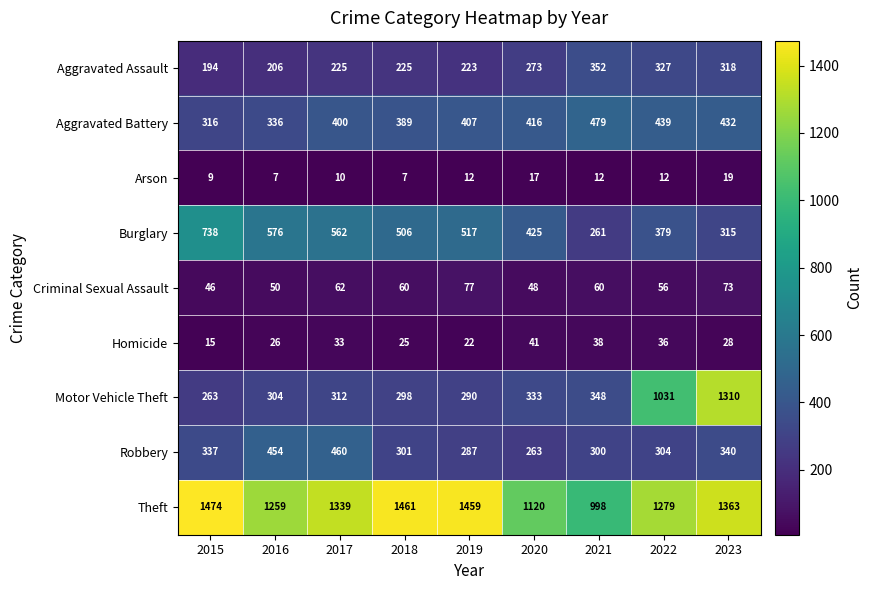

What is the sum of all Aggravated Assault values?

2343